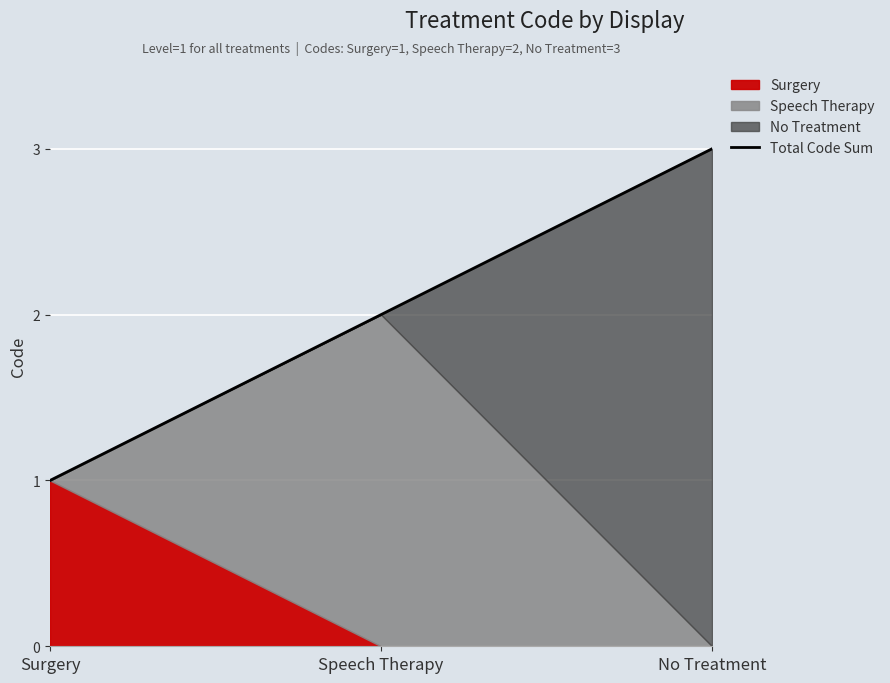

How many lines are shown in the chart?

1